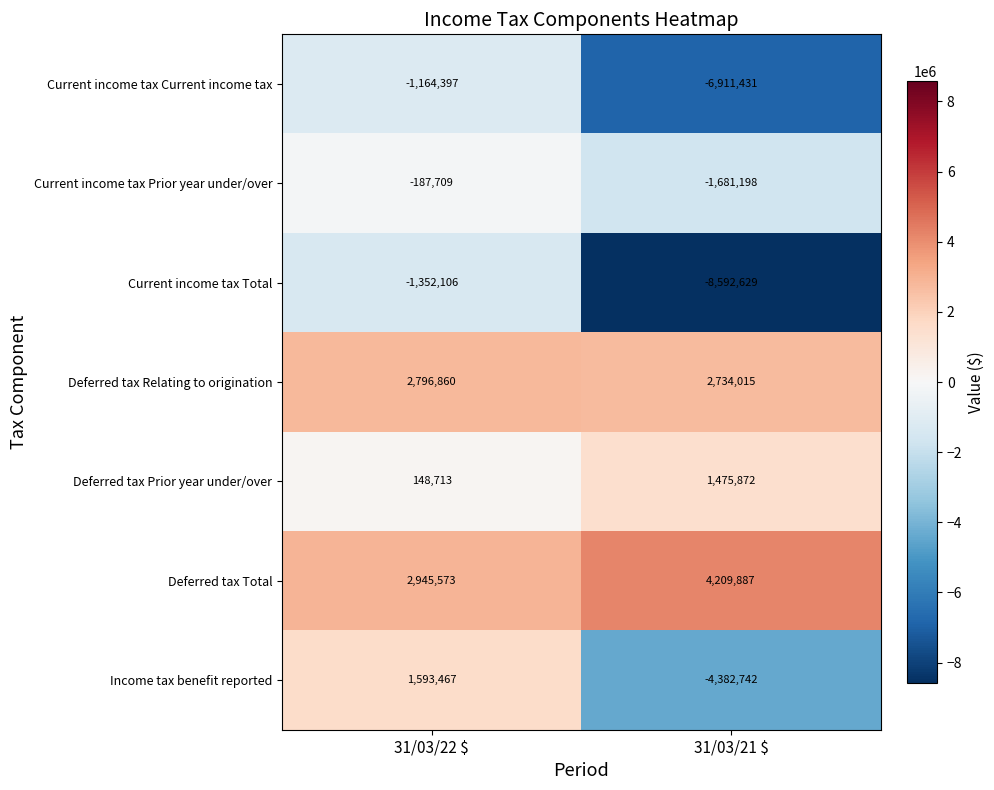

The Current income tax Prior year under/over series shows -246861 at 31/03/22 $. True or false?

False